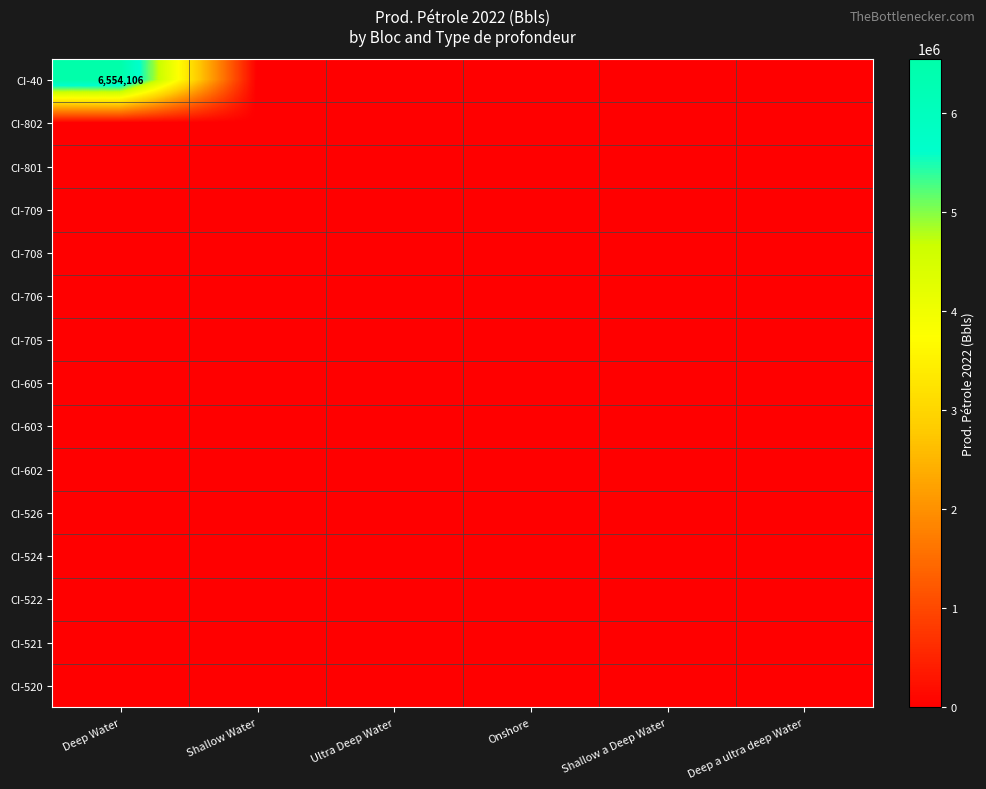

At which category is the sum across all series the highest?

Deep Water